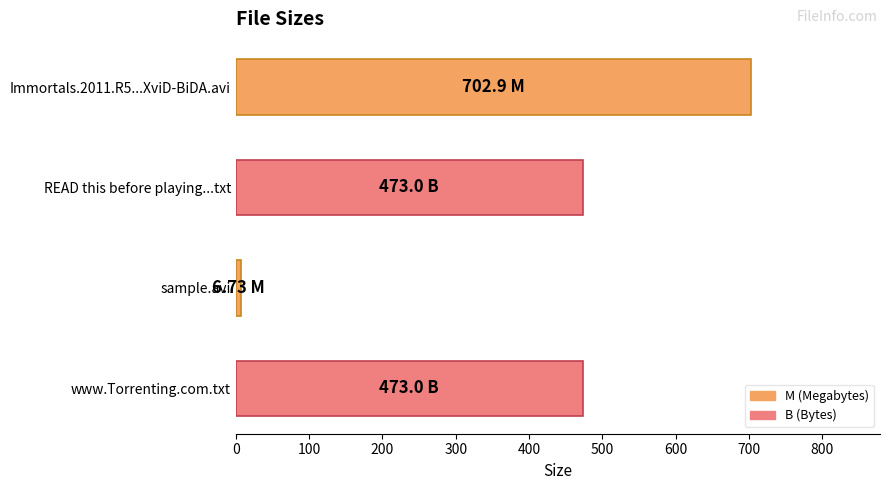

What is the ratio of the value at Immortals.2011.R5...XviD-BiDA.avi to the value at www.Torrenting.com.txt?

1.5